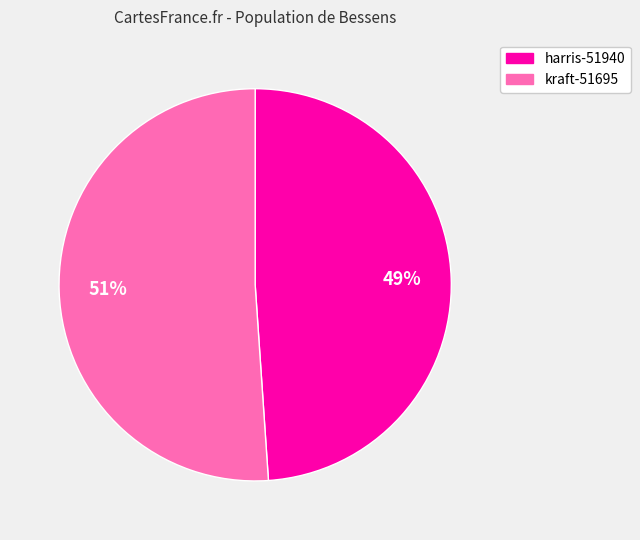

How many slices are in this pie chart?

2